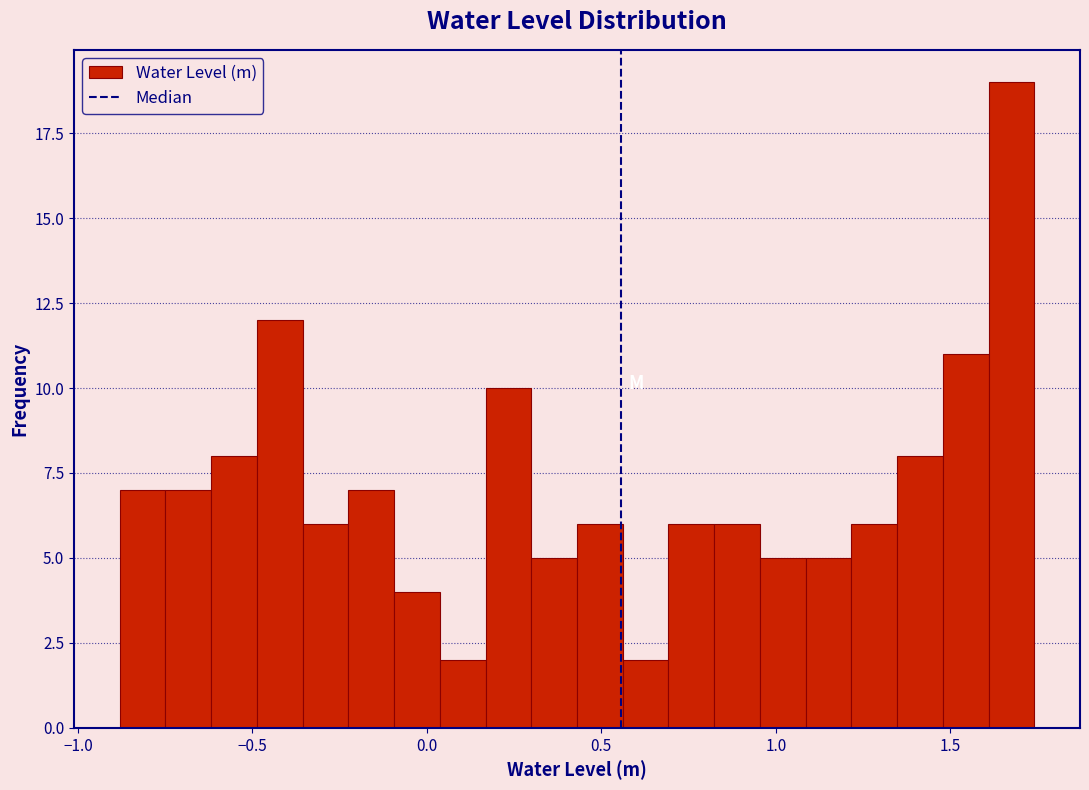

Read against the x-axis, roughly where is the centre of the tallest bar?

1.70